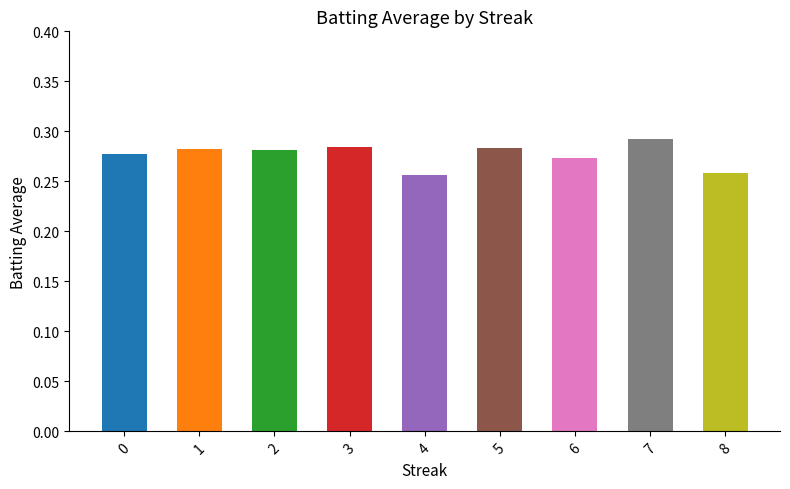

How many data points does each series have?

9